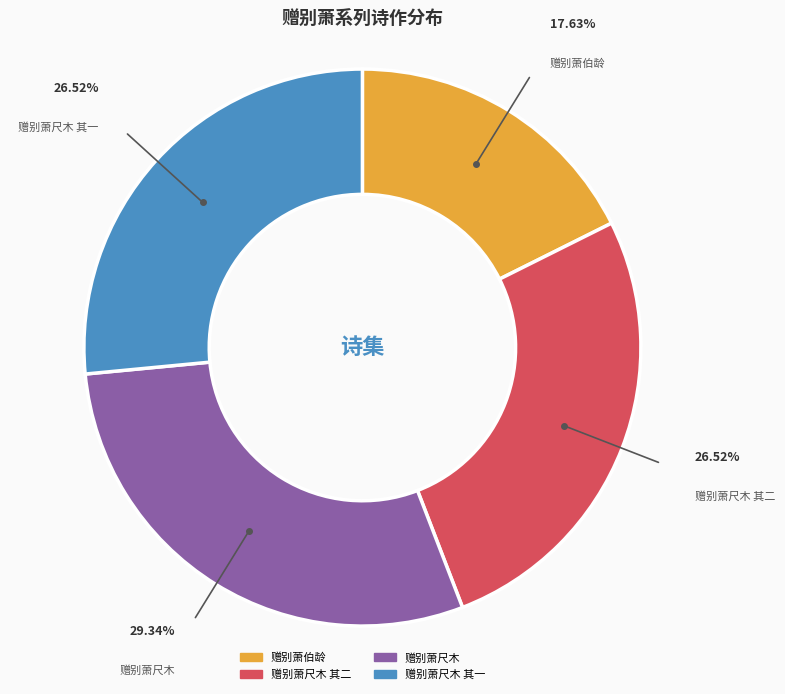

What is the largest slice in the pie chart?

赠别萧尺木